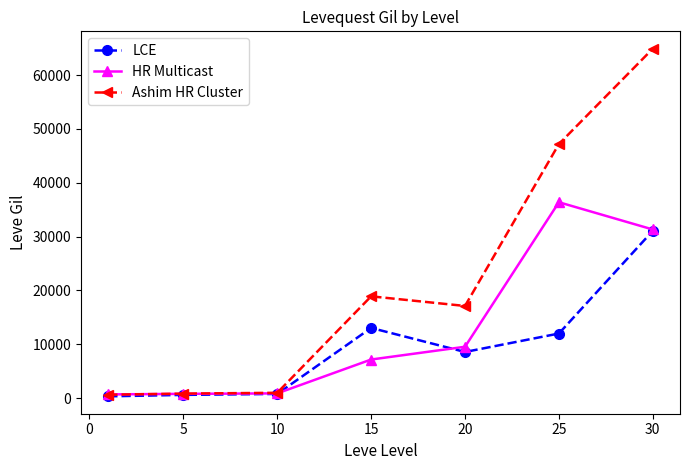

What is the value of the Ashim HR Cluster point at the 4th from the left?

18910